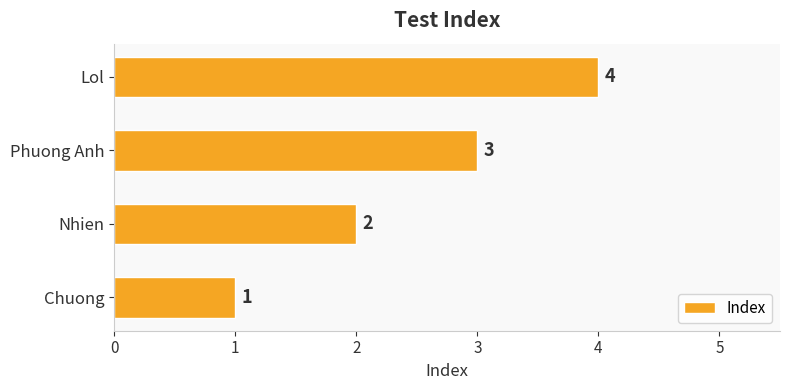

Which category has the highest value across all series?

Lol